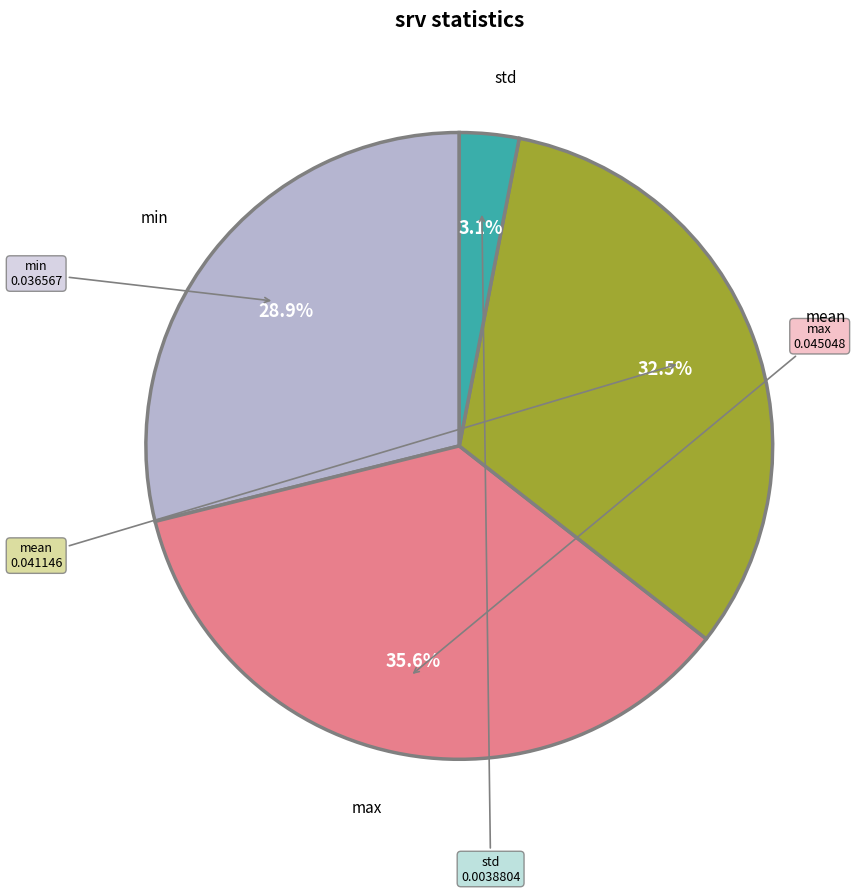

Is there a majority slice in this chart?

No